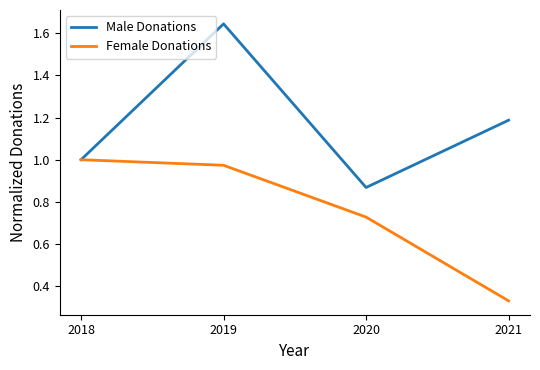

List the labels in order of Male Donations value, smallest first.

2020, 2018, 2021, 2019